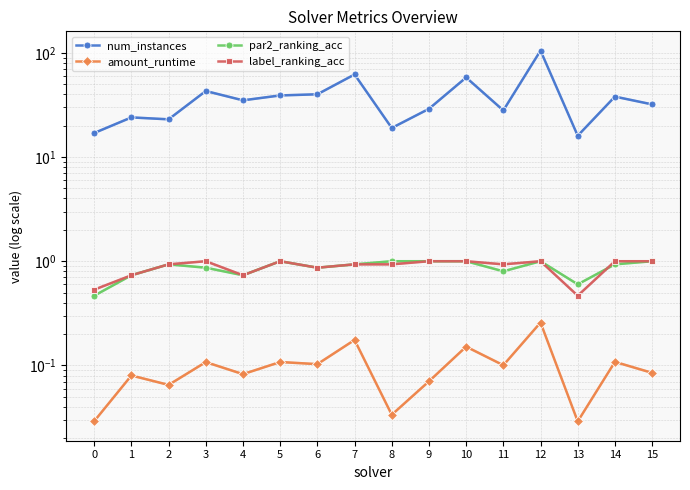

True or false: amount_runtime and label_ranking_acc cross at least once.

False